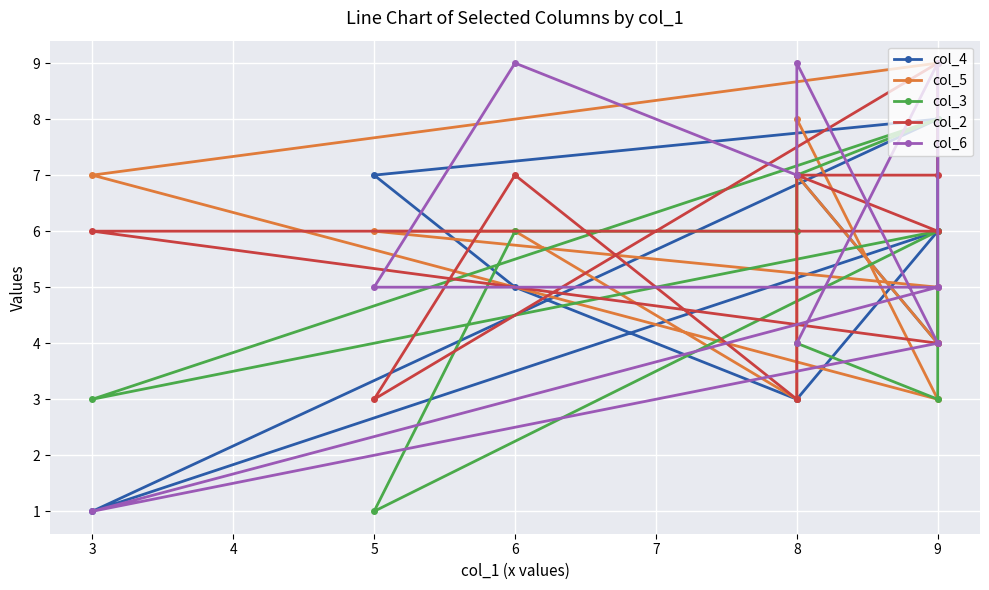

Reading right to left, transcribe all the data shown in this chart.

col_4: 7	4	8	7	5	3	3	6	1	8
col_5: 7	4	5	6	6	3	8	3	7	9
col_3: 4	3	6	1	6	6	7	8	3	6
col_2: 7	7	9	3	7	3	7	6	6	4
col_6: 4	9	5	5	9	7	9	4	1	5